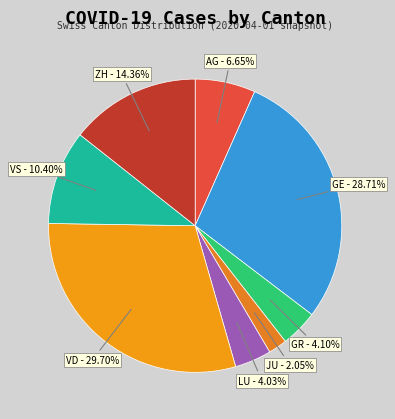

Is it true that AG is 7% of the pie?

True